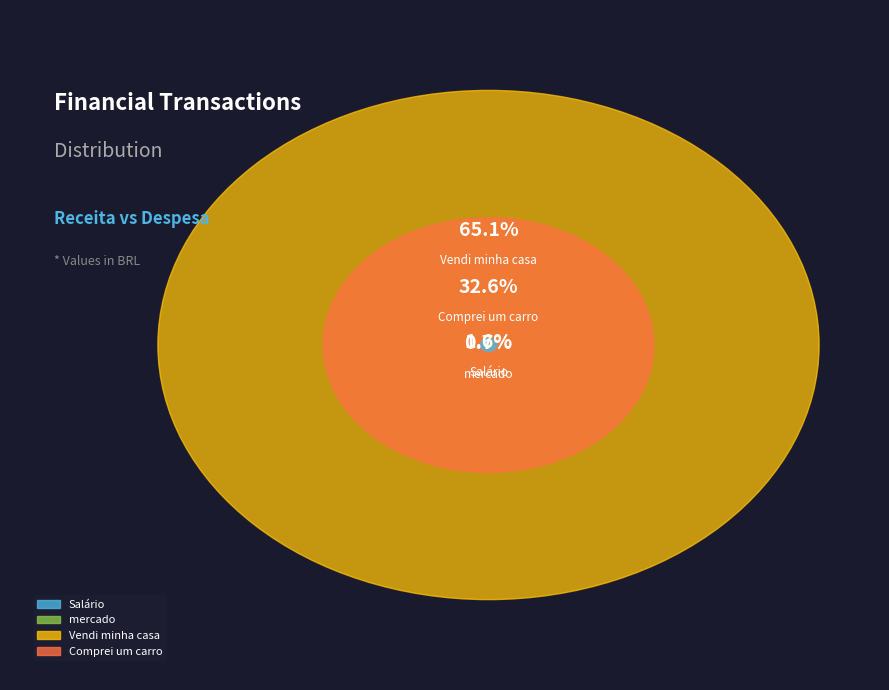

Combined, do Salário and mercado account for over 50%?

No